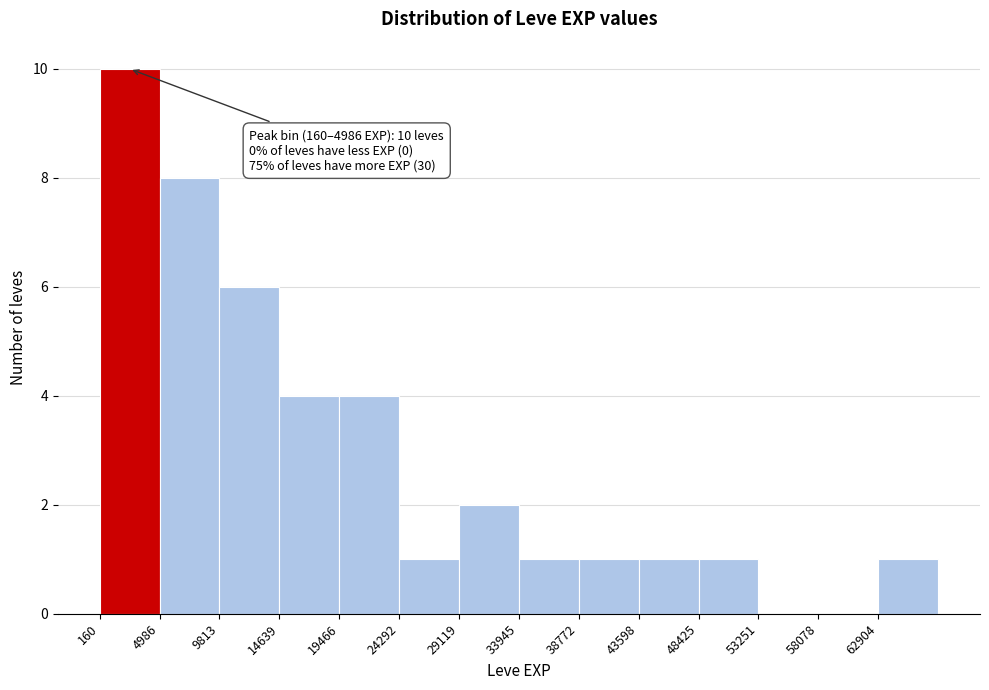

Over which range of the x-axis is the bar tallest?

0 to 5000